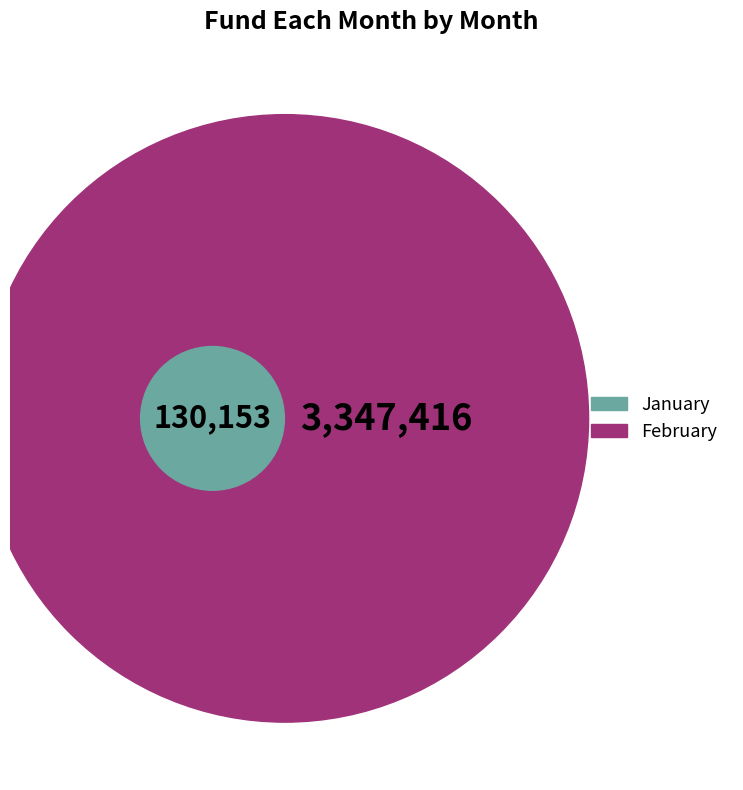

Which slice is the largest?

February